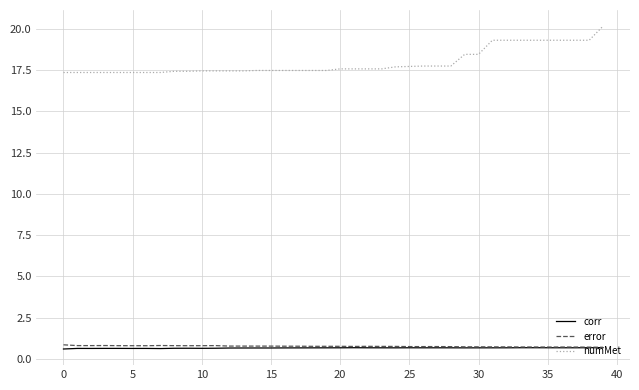

True or false: corr has more than 1 points higher than both neighbors.

True